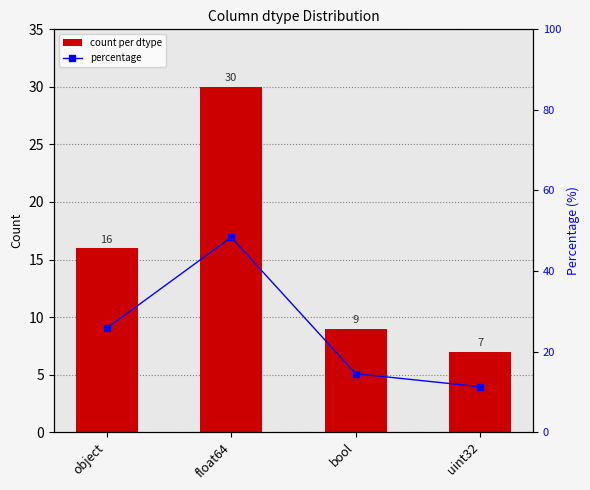

Reading right to left, transcribe all the data shown in this chart.

count per dtype: 7.0	9.0	30.0	16.0
percentage: 11.3	14.5	48.4	25.8